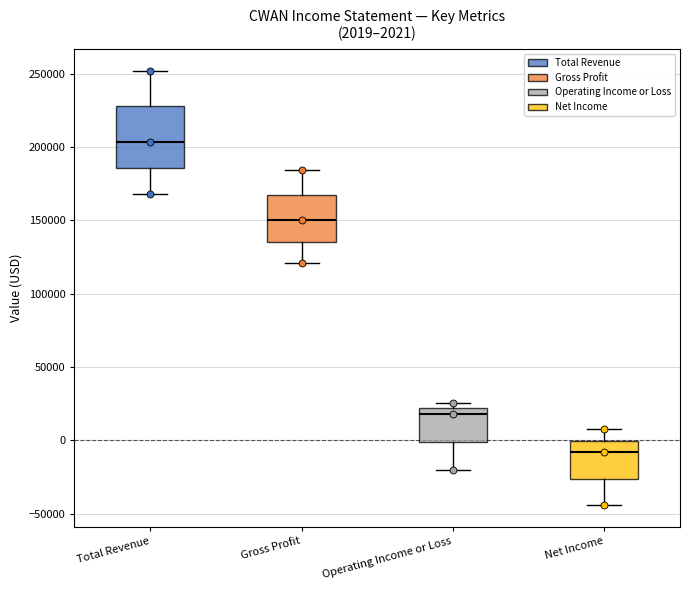

Which box's median line is the lowest?

Net Income